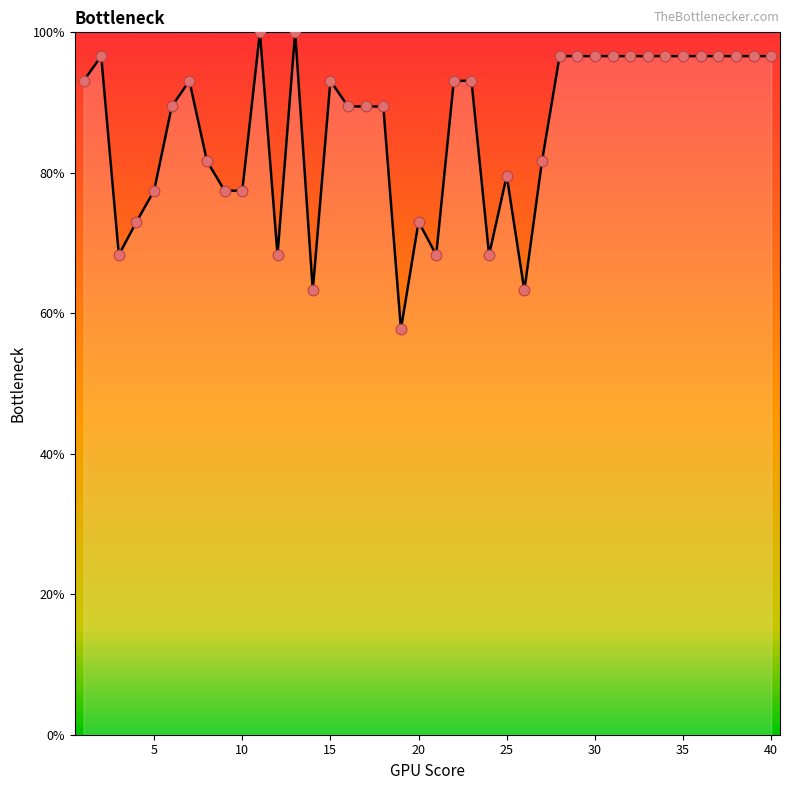

What is the smallest value displayed?

57.7